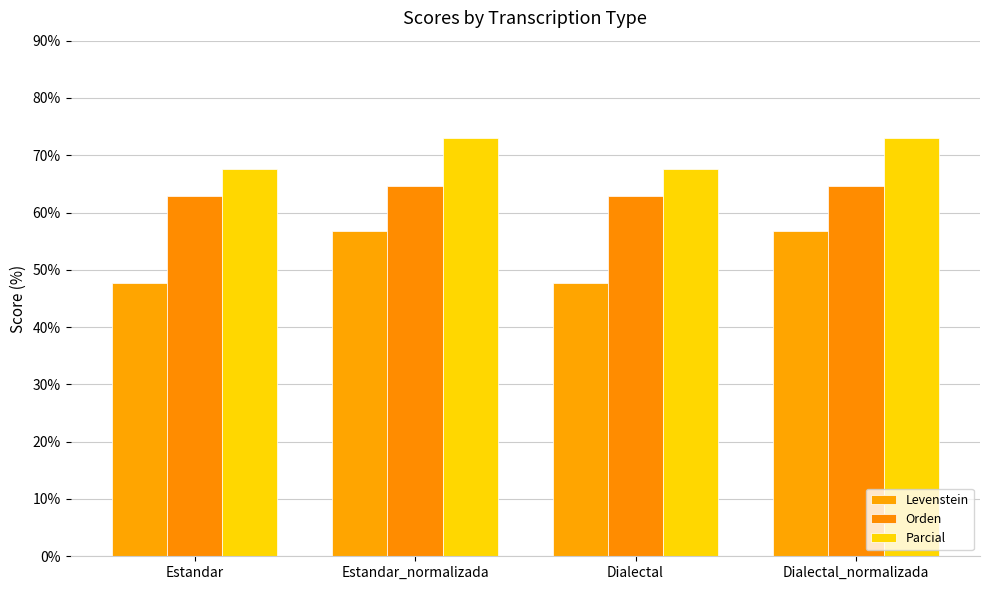

What is the highest value of the Parcial series?

73.0